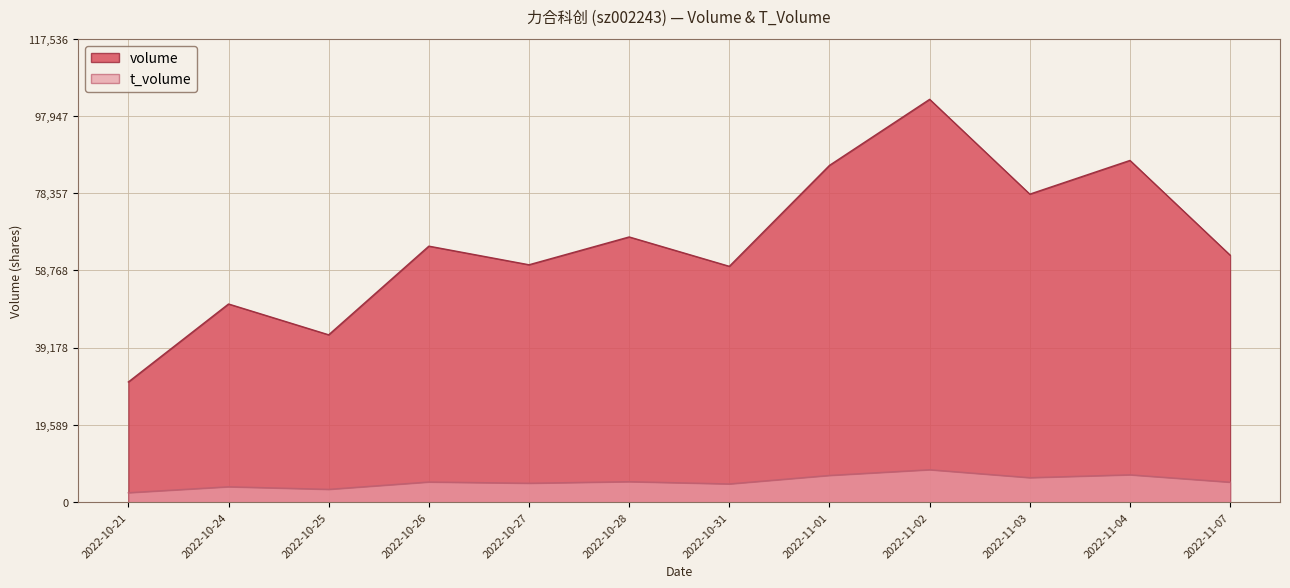

The value of volume at 2022-11-07 is 62659. True or false?

True